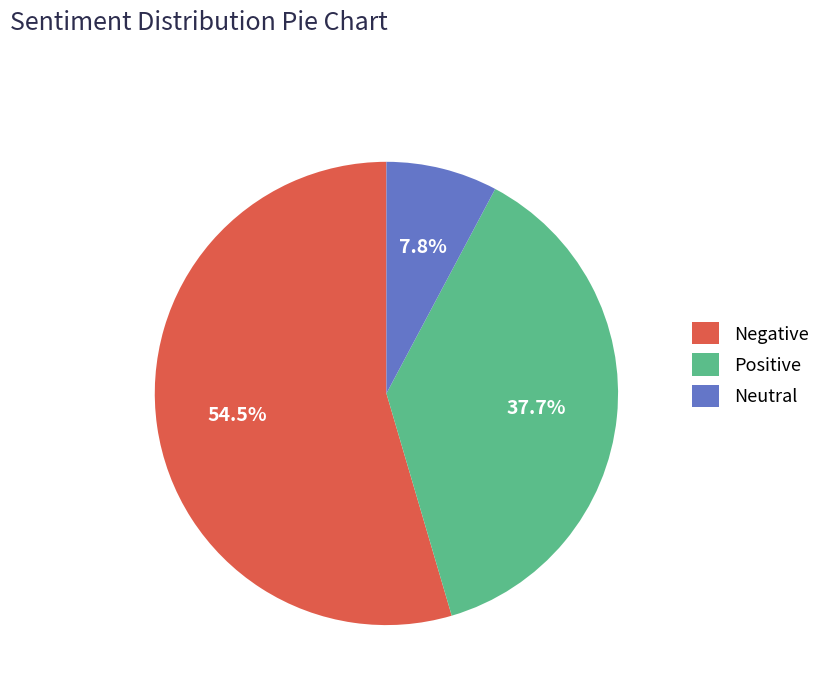

Between Positive and Neutral, which is larger?

Positive